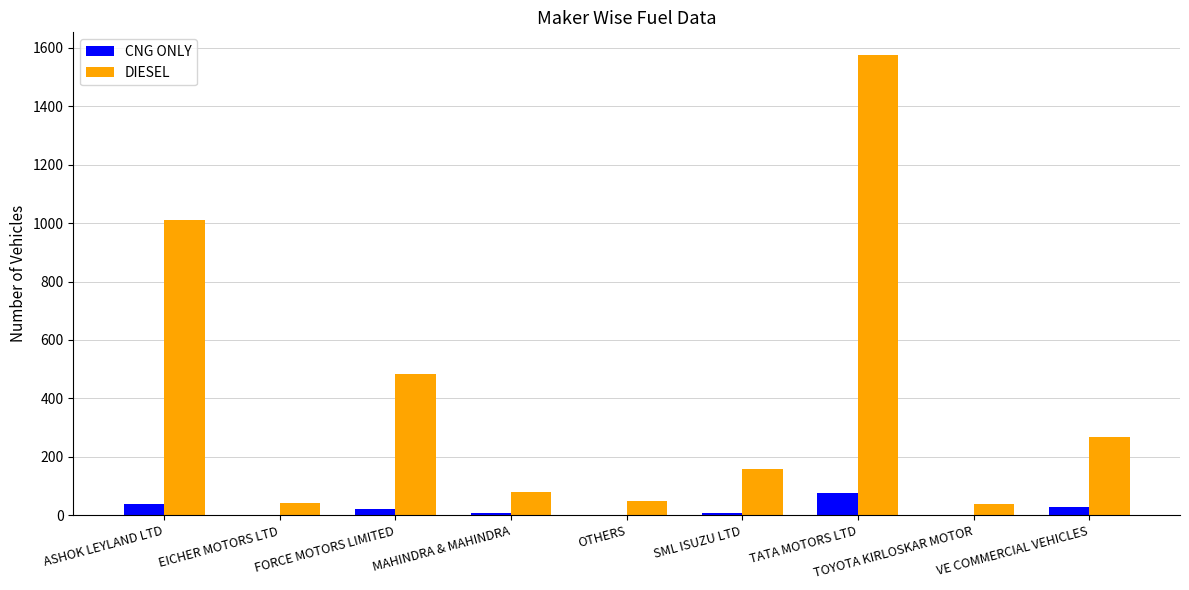

True or false: DIESEL has a value of 219 at SML ISUZU LTD.

False